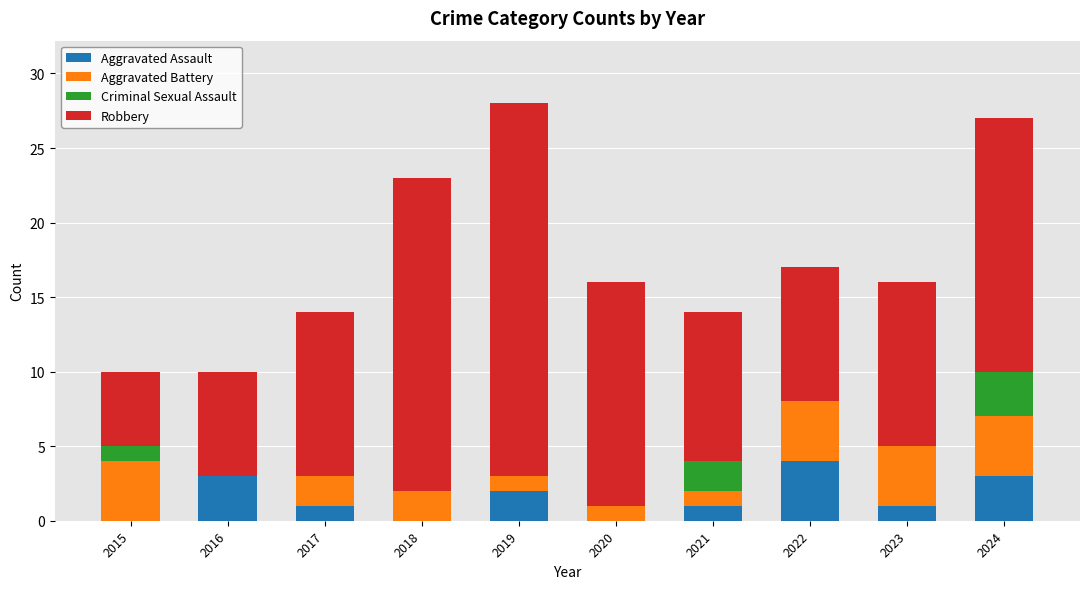

What value does the Aggravated Assault series have at 2024?

3